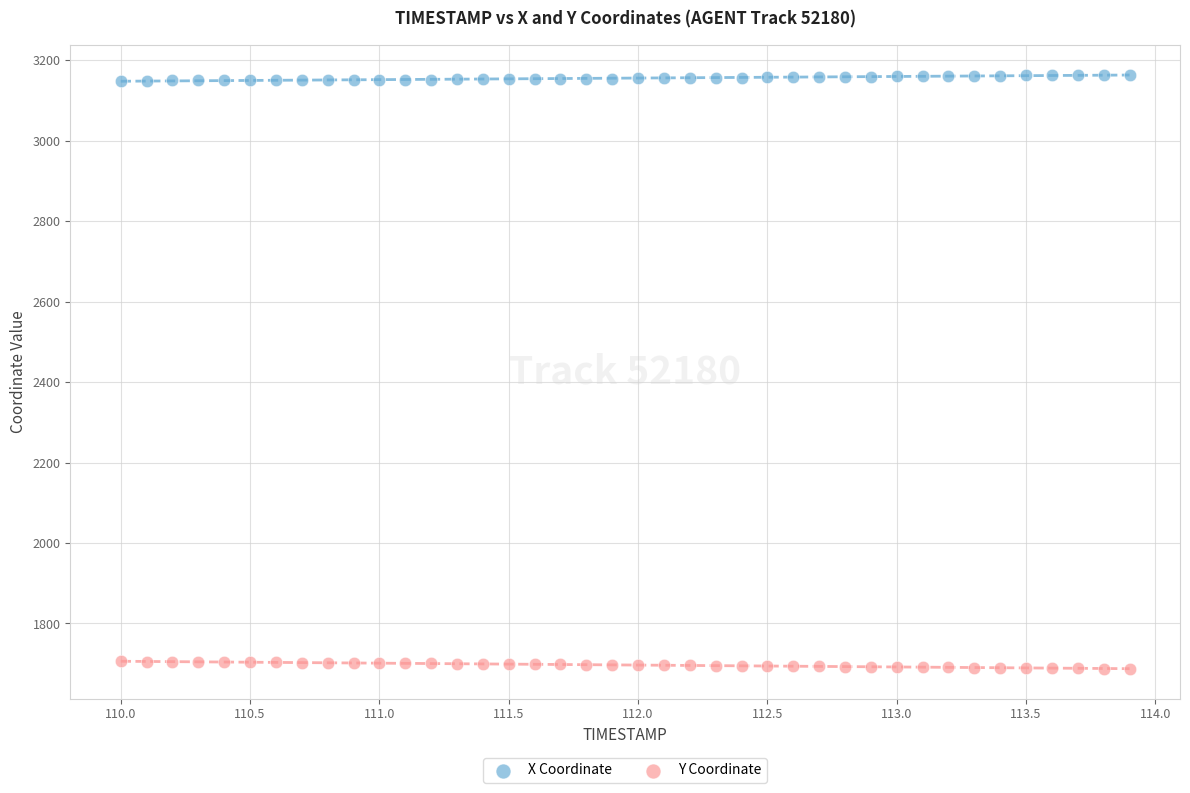

What are all the series names shown in the legend?

X Coordinate, Y Coordinate